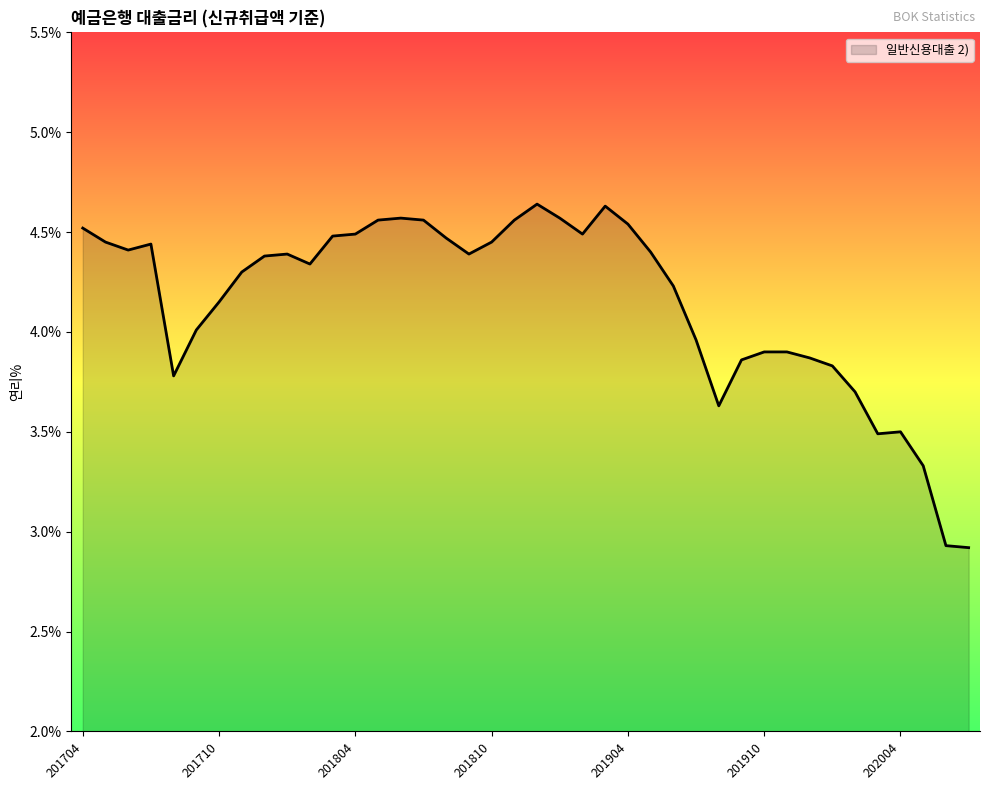

What is the difference between the maximum and minimum values?

1.7